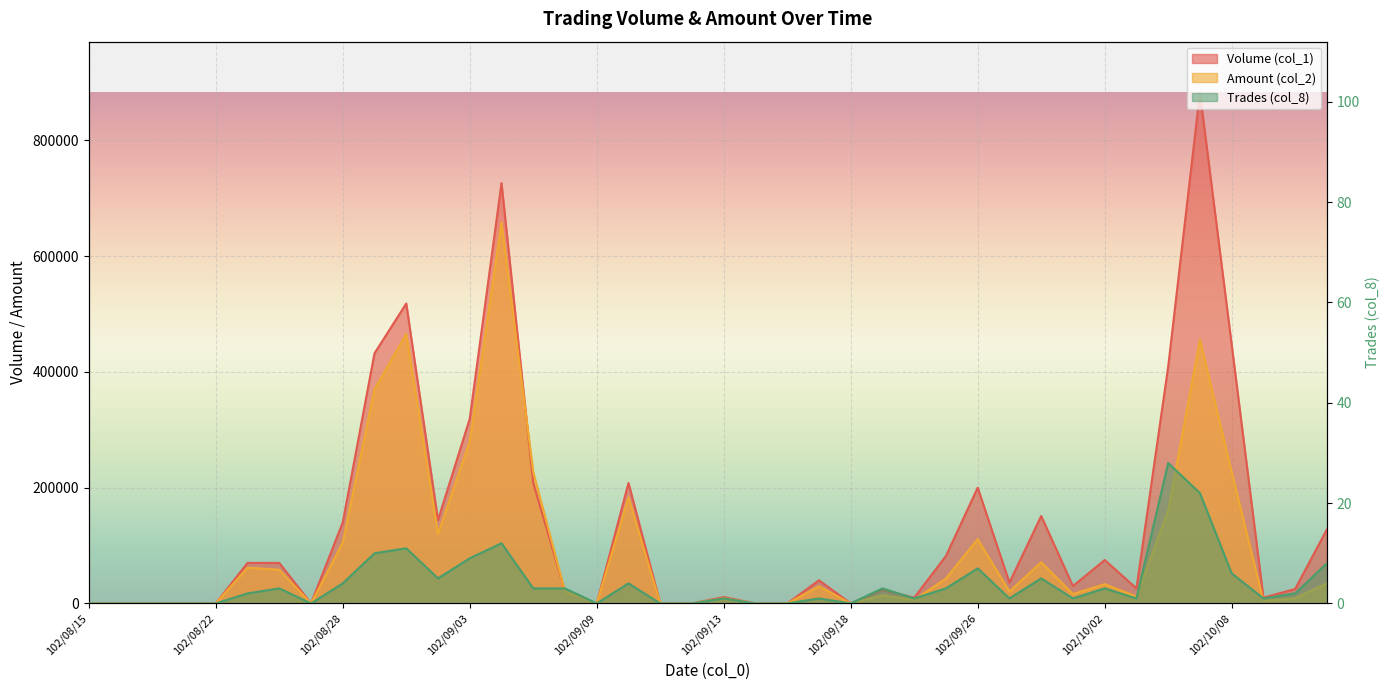

How many interior local valleys does the Volume (col_1) series have?

9